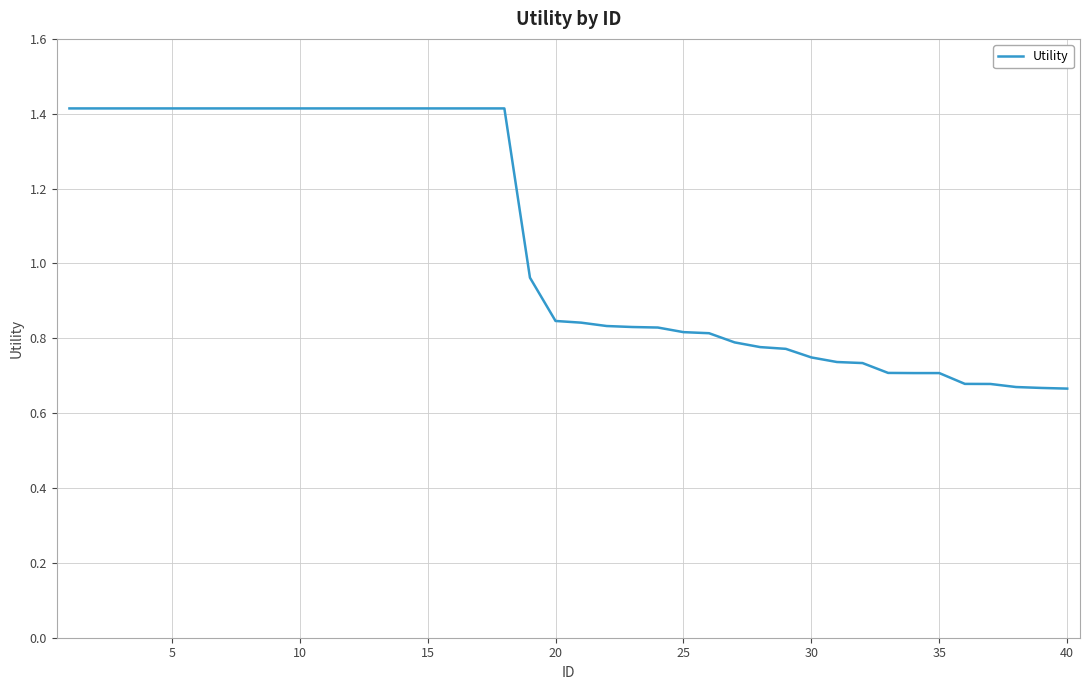

What is the maximum value shown in the chart?

1.4